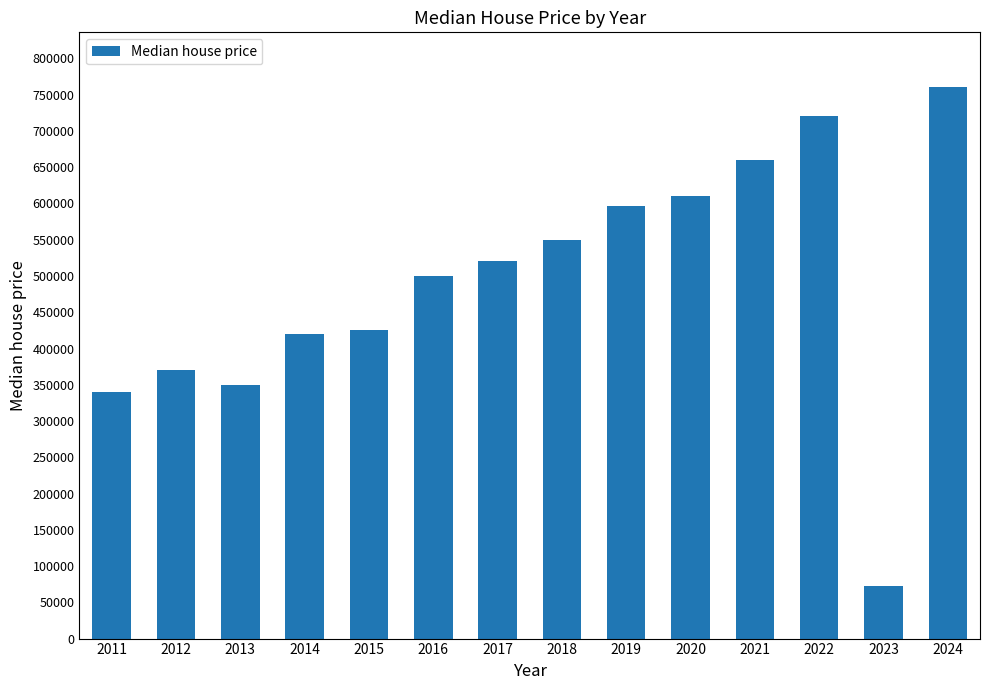

Approximately how many times larger is the value at 2021 compared to 2018?

1.2